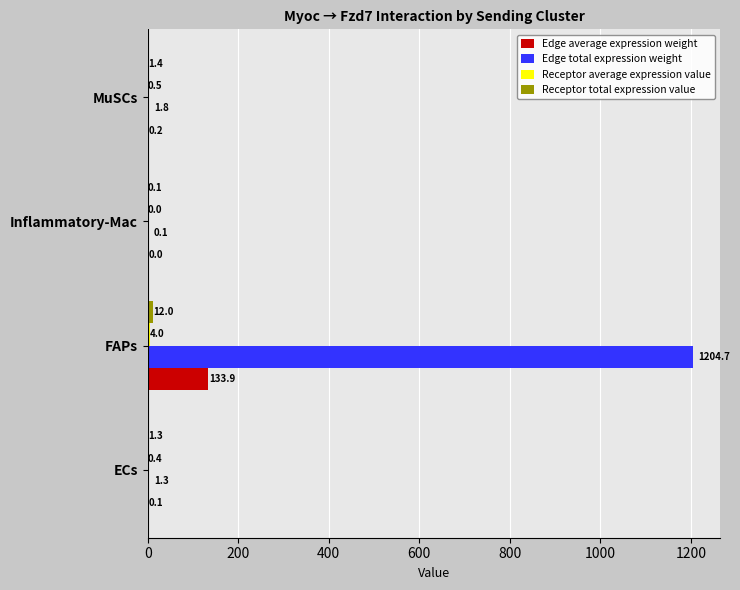

Which series has the largest total across all categories?

Edge total expression weight